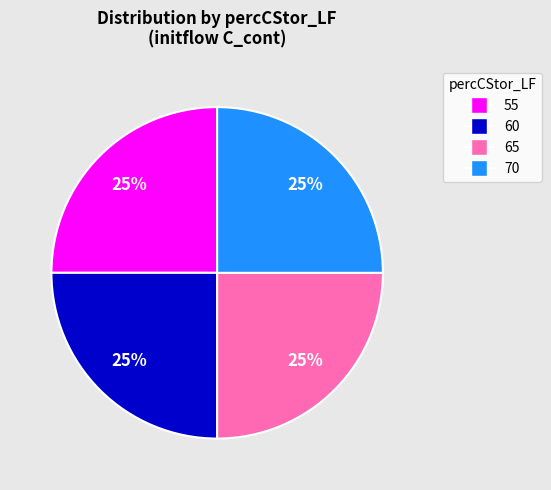

Does any single category account for the majority?

No